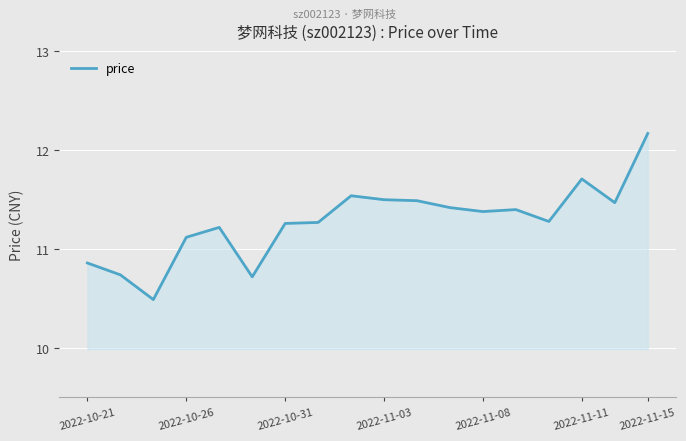

What is the maximum value shown in the chart?

12.2